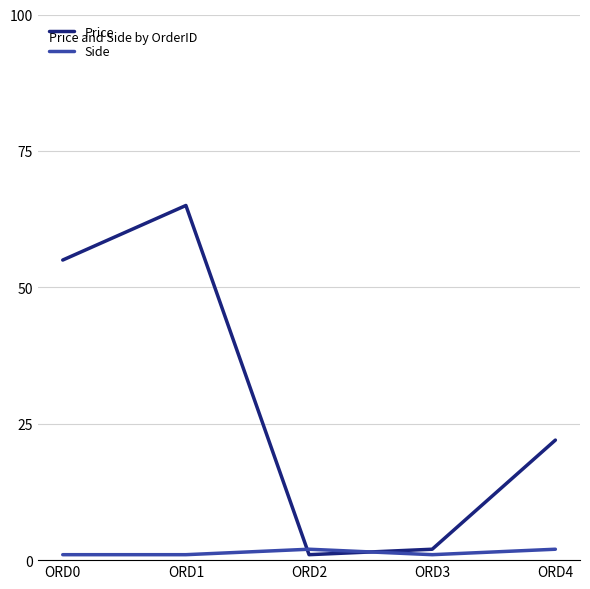

What is the smallest value displayed?

1